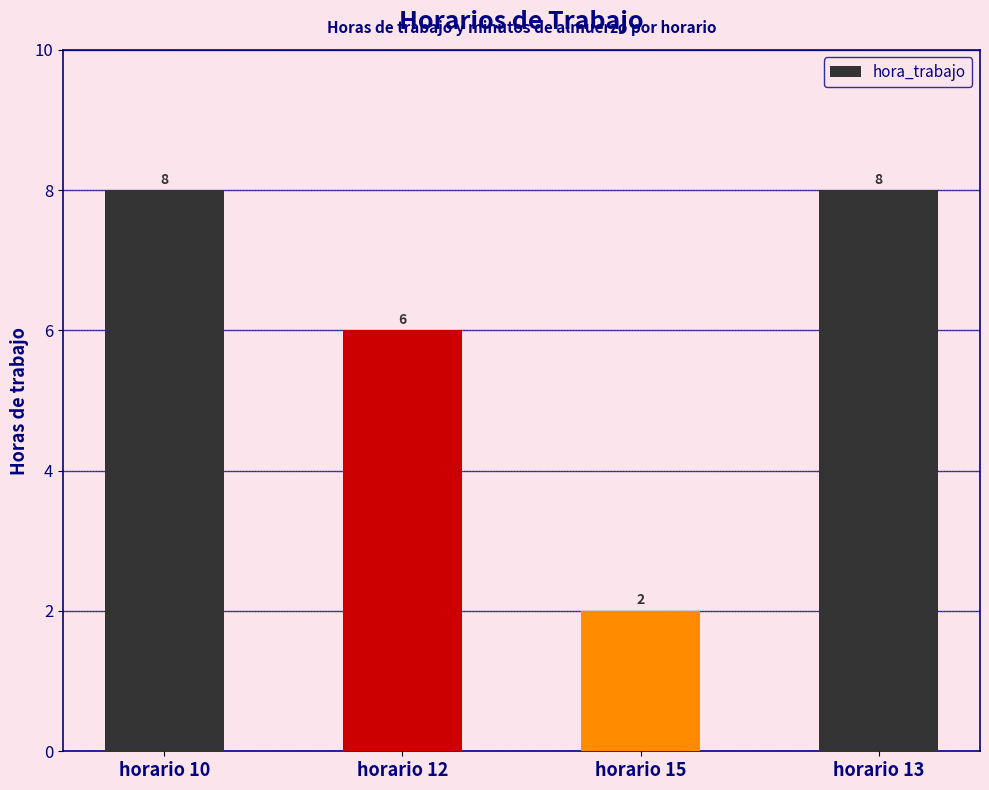

What is the sum of the values at horario 10 and horario 12?

14